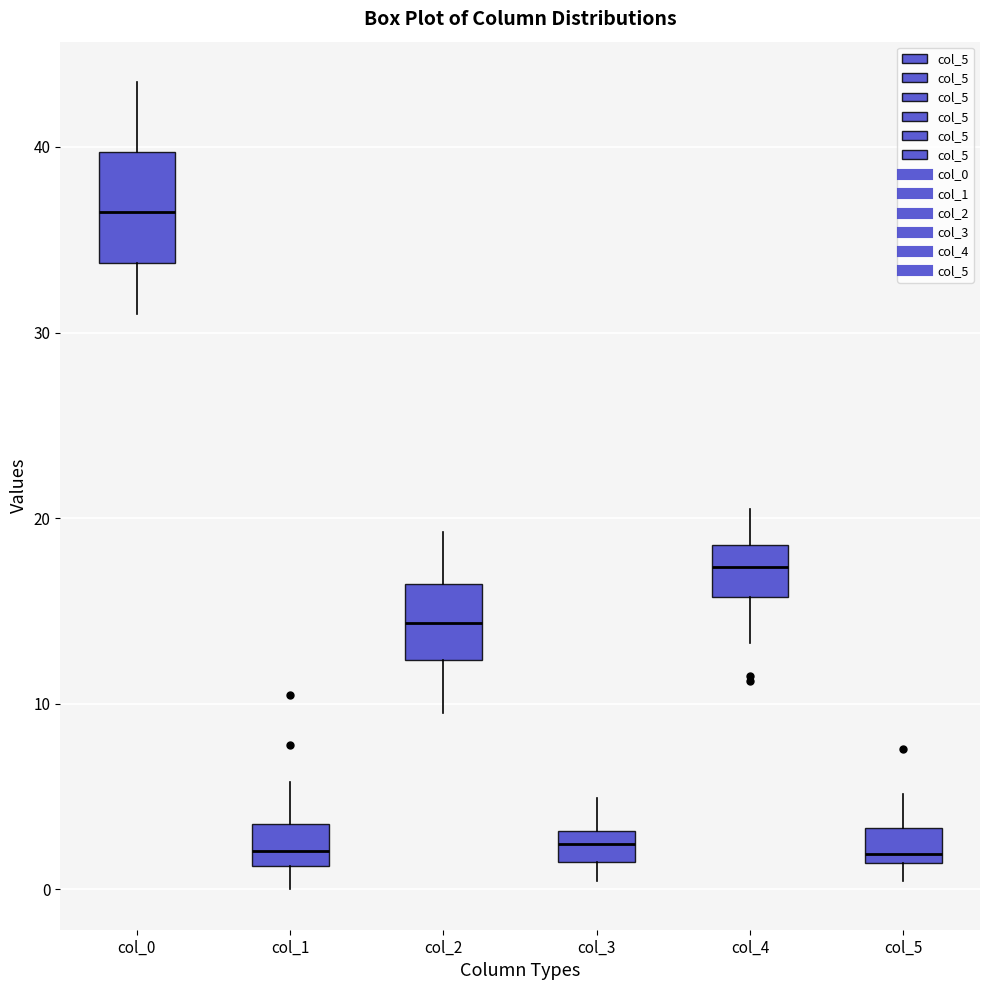

Which box is the tallest, from its lower edge to its upper edge?

col_0